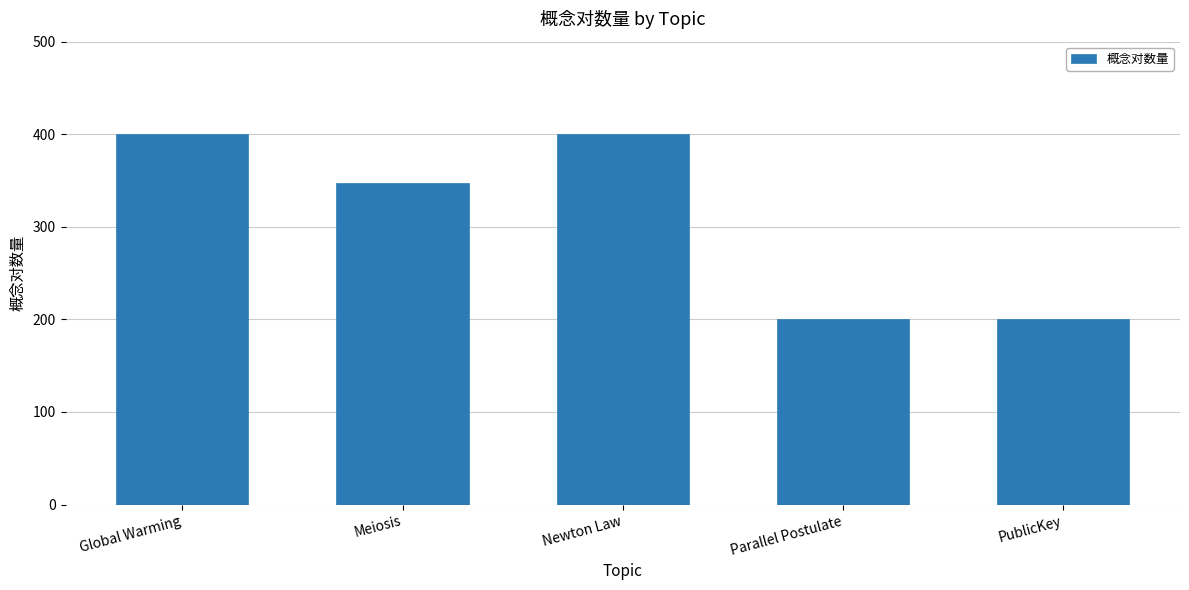

What is the sum of the values at Parallel Postulate and PublicKey?

400